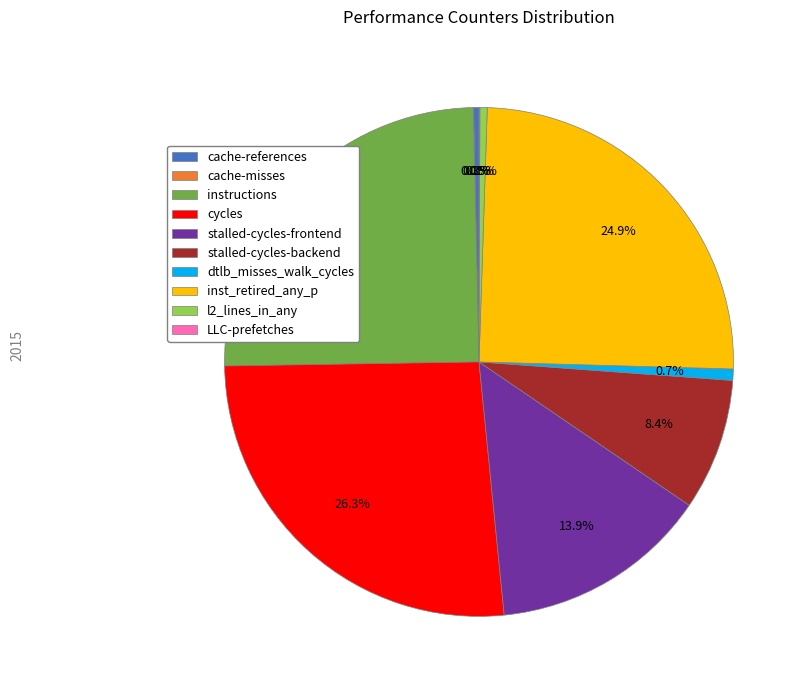

How much of the chart is everything except stalled-cycles-backend?

91.6%